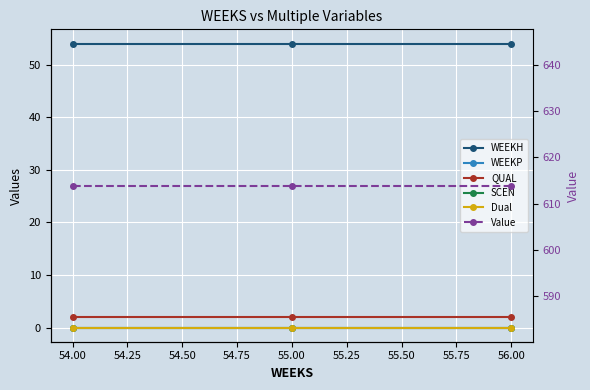

What is the average value of the QUAL series?

2.0